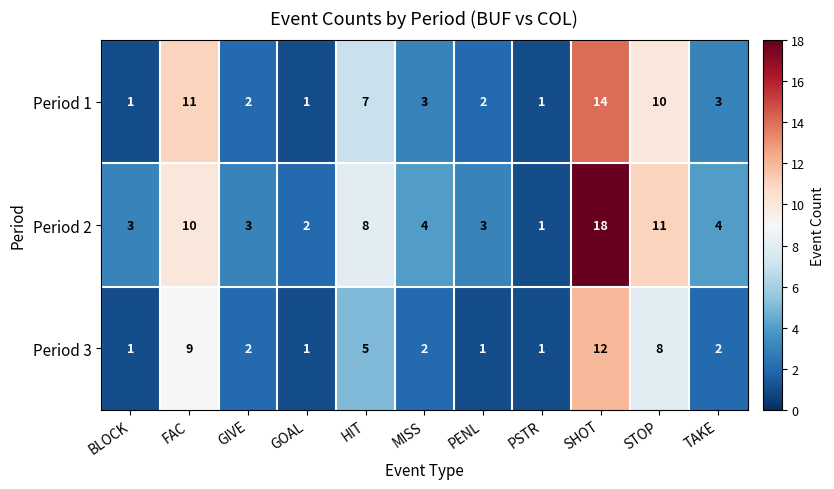

What is the sum of all Period 2 values?

67